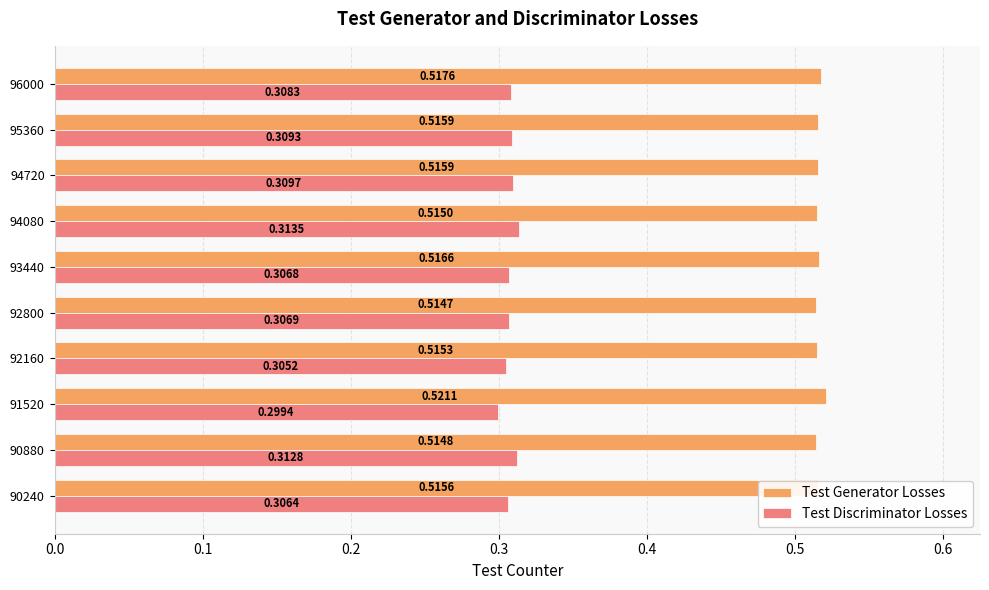

At how many categories does at least one series exceed 0?

10